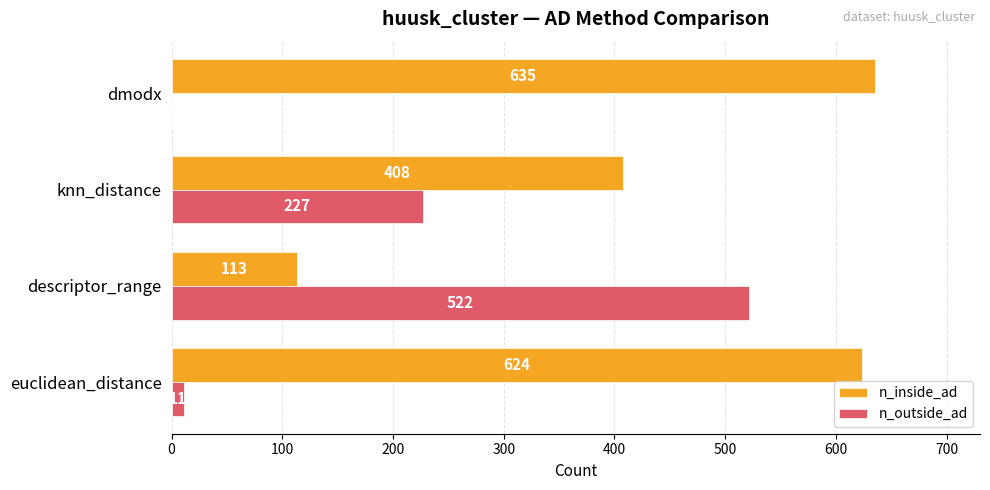

What is the sum of the n_outside_ad values at dmodx and knn_distance?

227